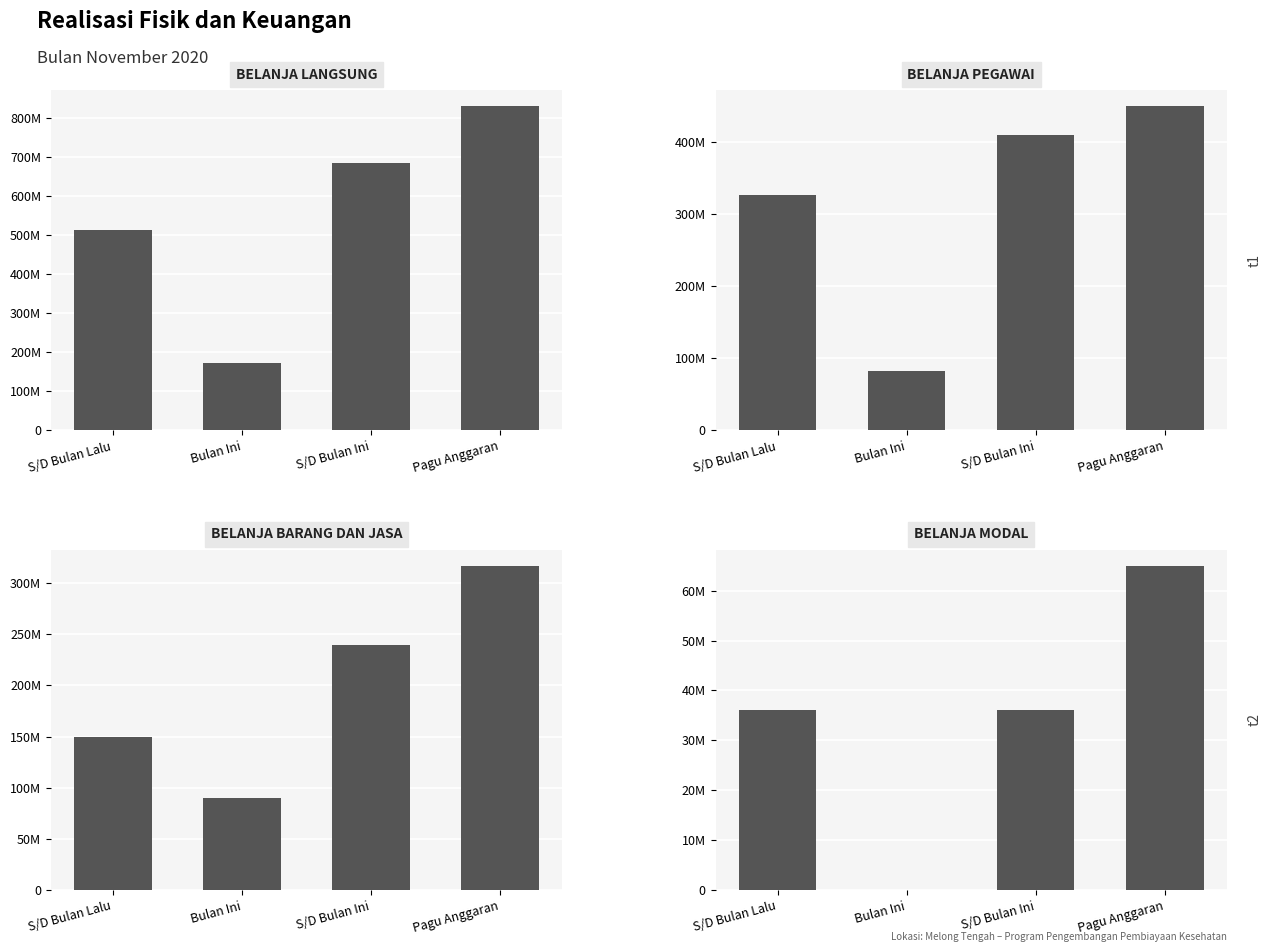

Reading left to right, extract all data points from this chart.

BELANJA LANGSUNG: S/D Bulan Lalu=512926720	Bulan Ini=171747000	S/D Bulan Ini=684673720	Pagu Anggaran=831339580
BELANJA PEGAWAI: S/D Bulan Lalu=326963520	Bulan Ini=82242000	S/D Bulan Ini=409205520	Pagu Anggaran=449336160
BELANJA BARANG DAN JASA: S/D Bulan Lalu=149853200	Bulan Ini=89505000	S/D Bulan Ini=239358200	Pagu Anggaran=317003420
BELANJA MODAL: S/D Bulan Lalu=36110000	Bulan Ini=0	S/D Bulan Ini=36110000	Pagu Anggaran=65000000